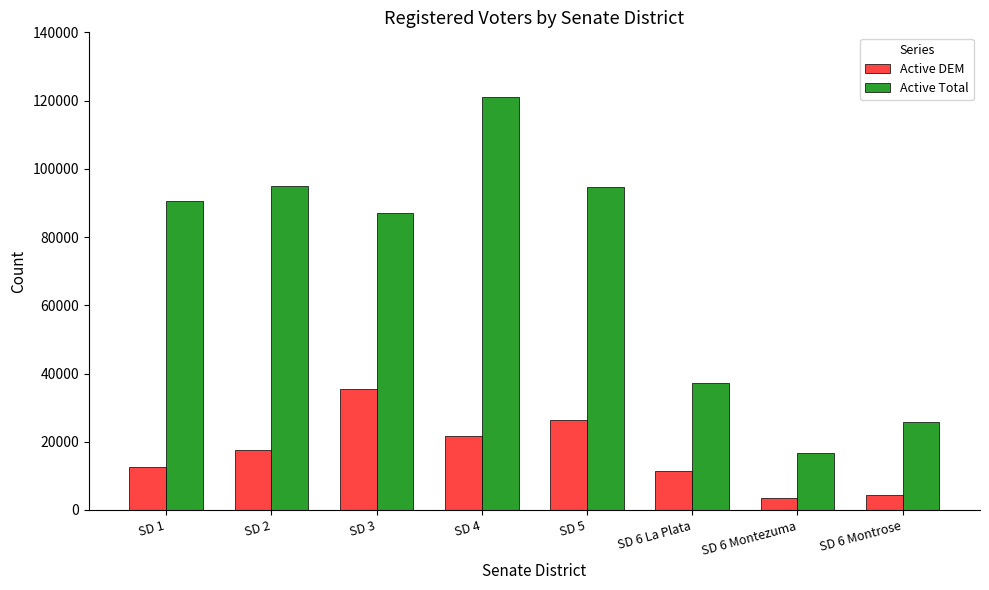

Rank the series by their average value, from highest to lowest.

Active Total, Active DEM